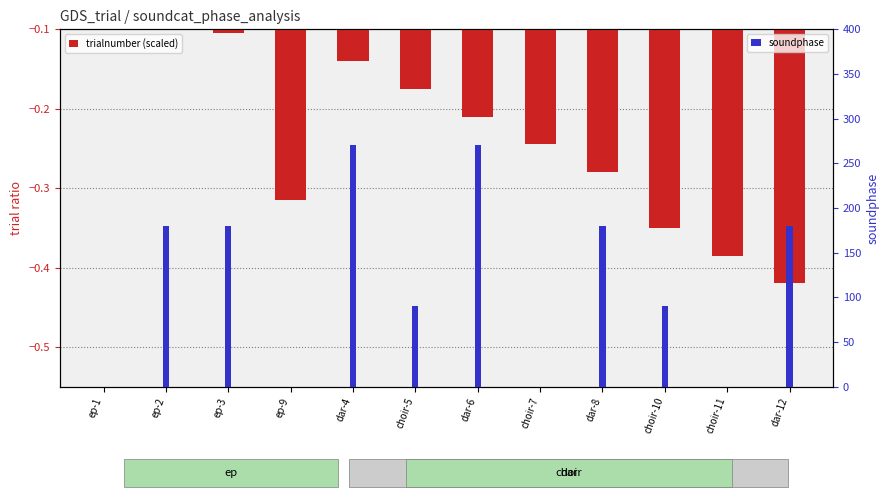

Reading left to right, list all the values displayed in this chart.

trialnumber (scaled): -0.0	-0.1	-0.1	-0.3	-0.1	-0.2	-0.2	-0.2	-0.3	-0.4	-0.4	-0.4
soundphase: 0.0	180.0	180.0	0.0	270.0	90.0	270.0	0.0	180.0	90.0	0.0	180.0